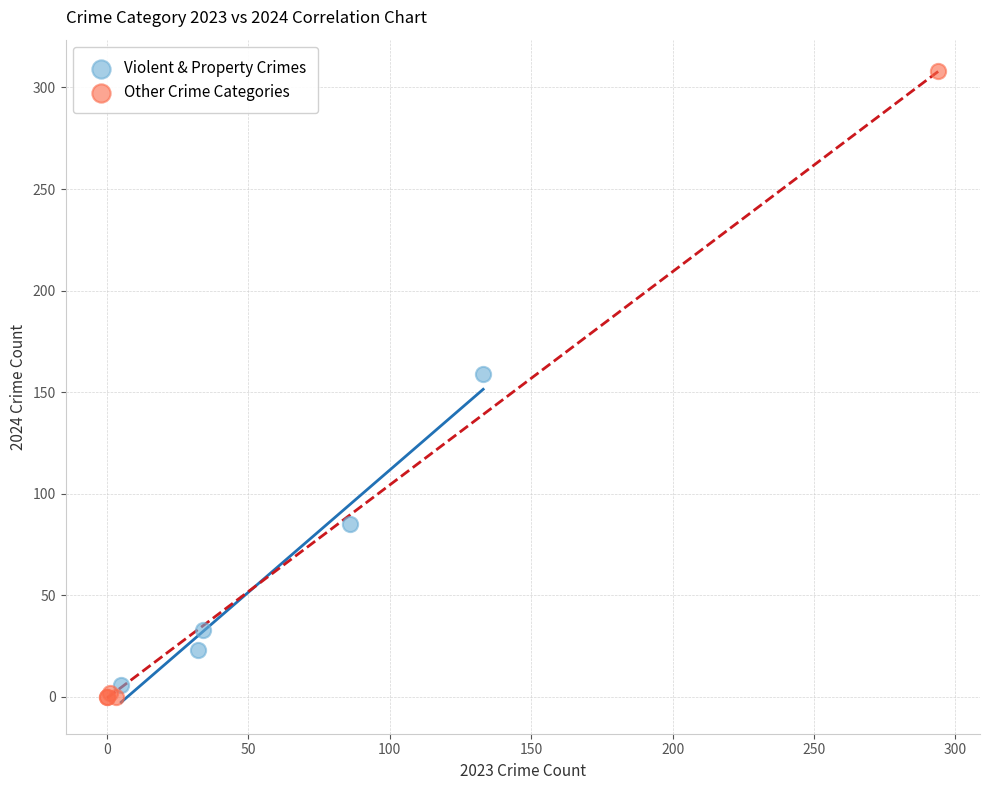

Which series has the largest Y range (max minus min)?

Other Crime Categories